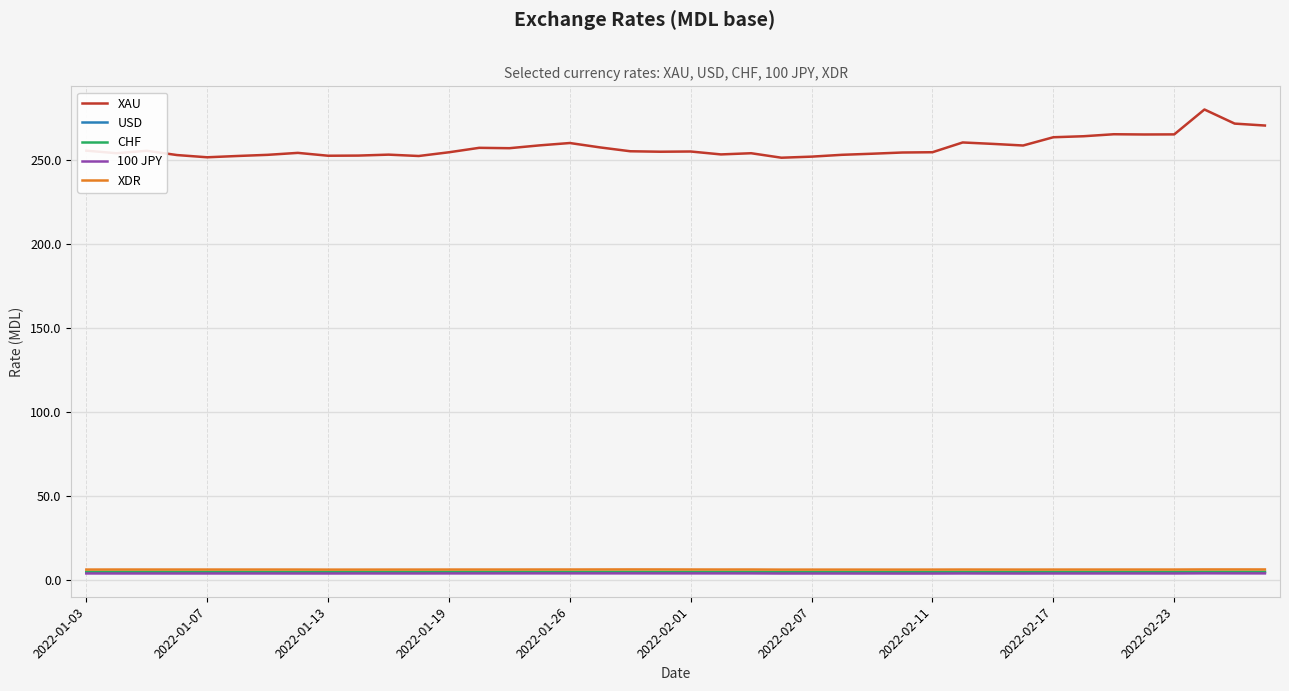

True or false: USD and XAU intersect in this chart.

False